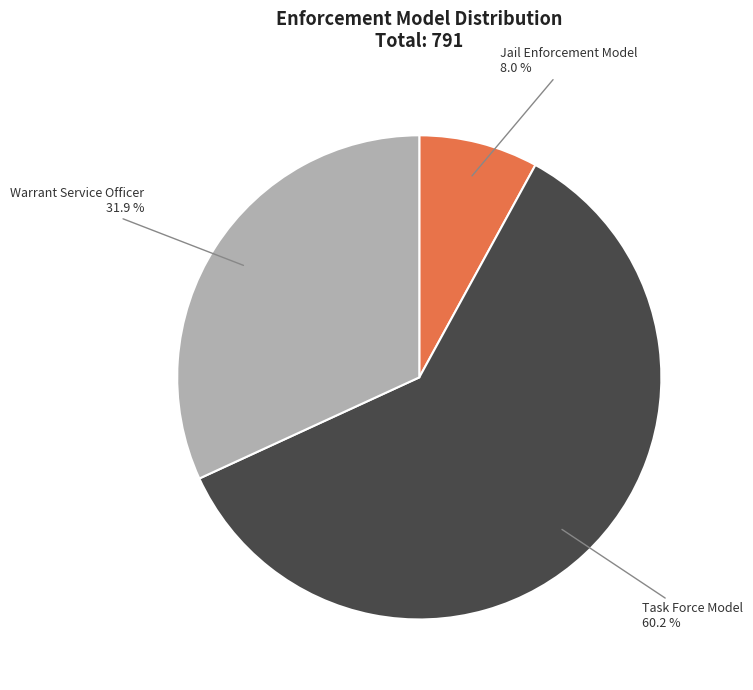

Which has a higher value, Warrant Service Officer or Jail Enforcement Model?

Warrant Service Officer